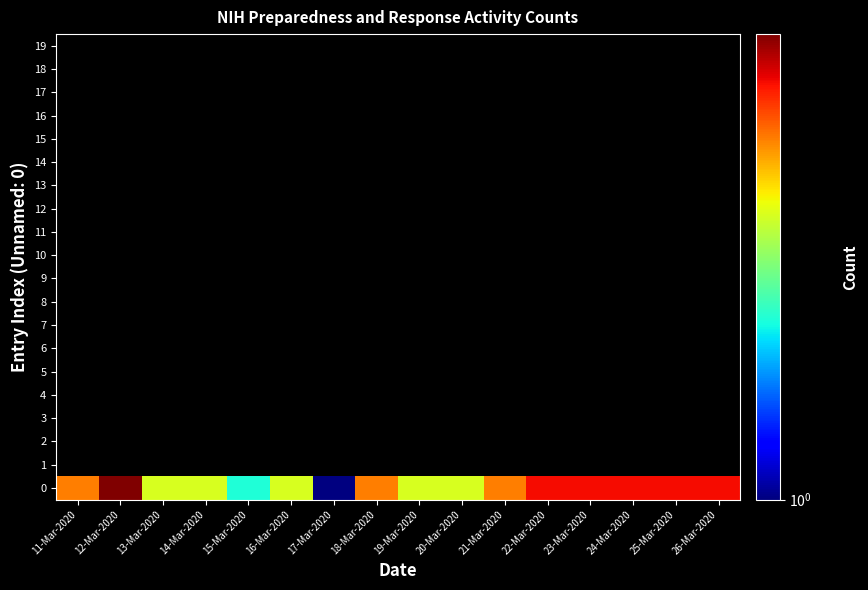

The 0 series shows 2.8 at 24-Mar-2020. True or false?

False